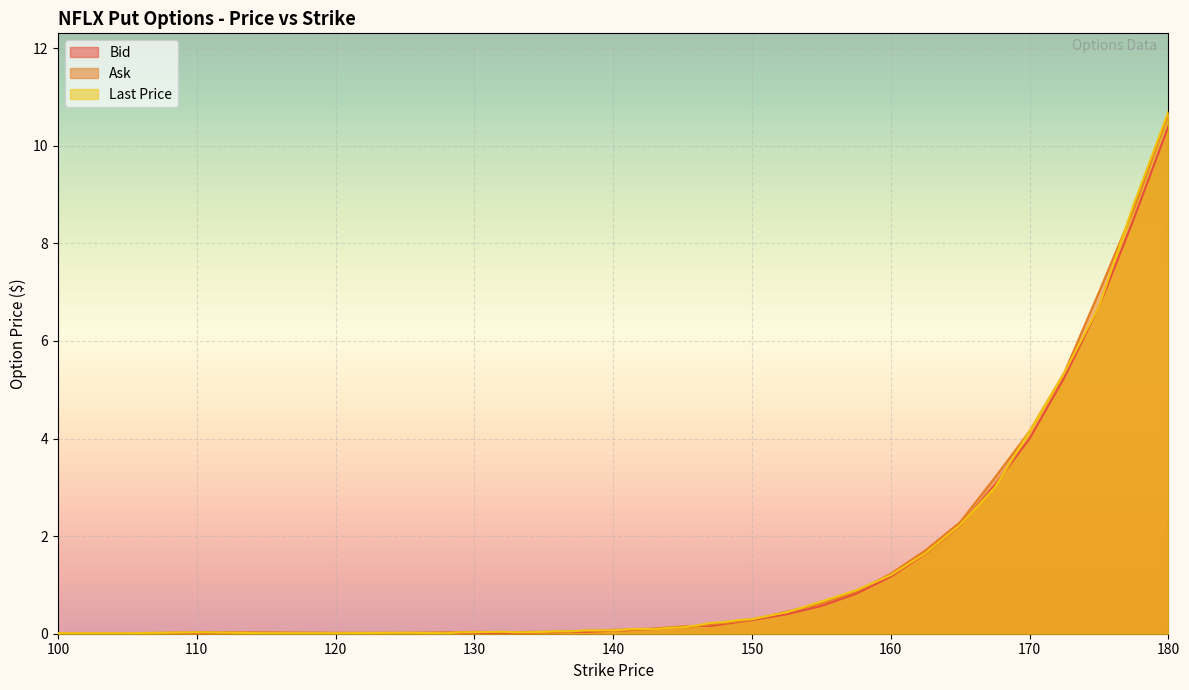

What is the approximate value of Last Price at 137.0?

0.1